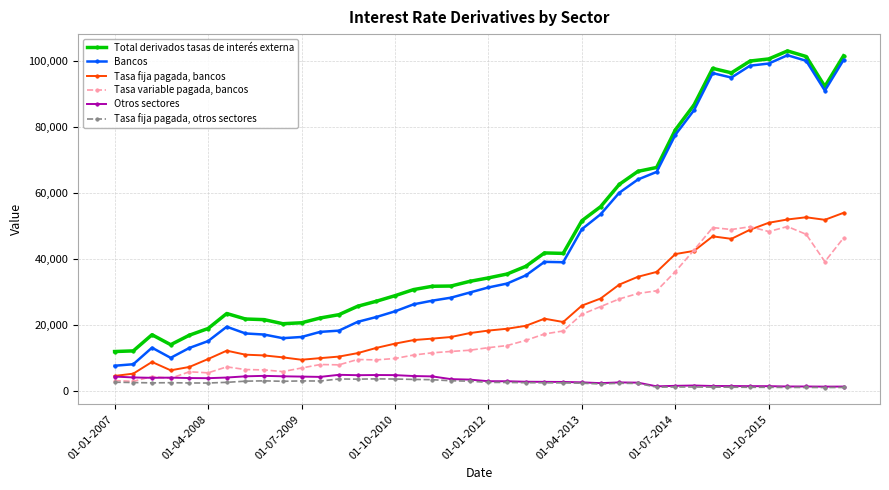

What is the maximum value for Total derivados tasas de interés externa?

103000